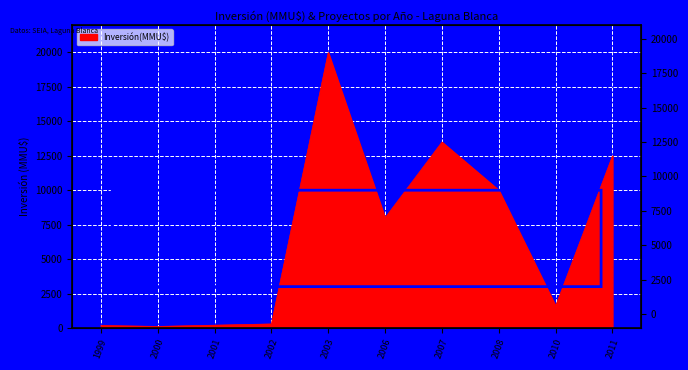

List the labels in order of value, largest first.

2003, 2007, 2011, 2008, 2006, 2010, 2002, 2001, 1999, 2000